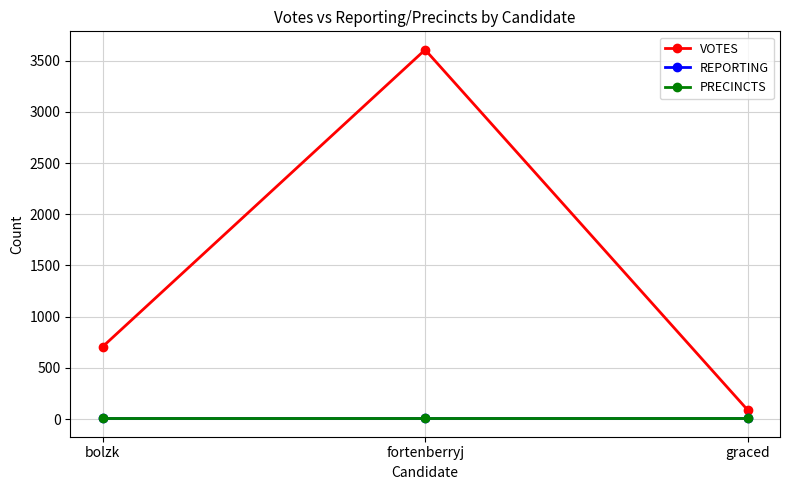

At bolzk, list the series in order from smallest to largest.

REPORTING, PRECINCTS, VOTES